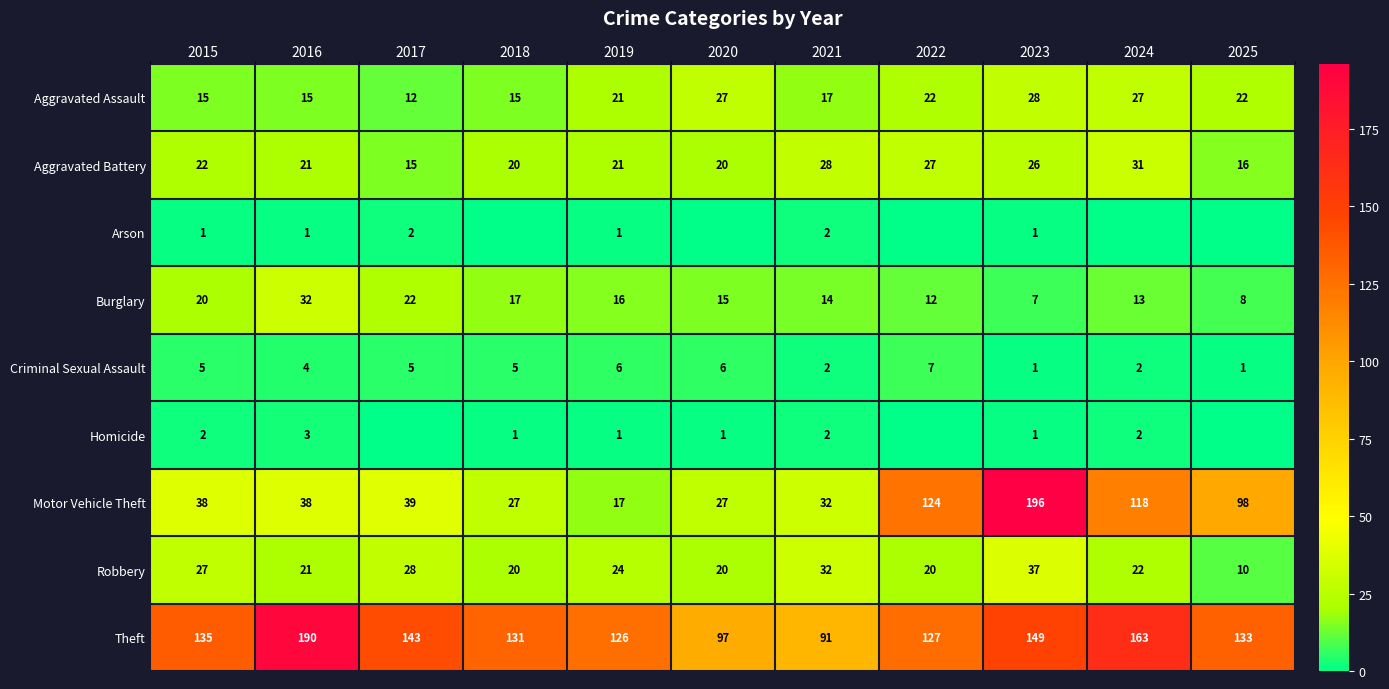

At which category does the chart reach its minimum across all series?

2018